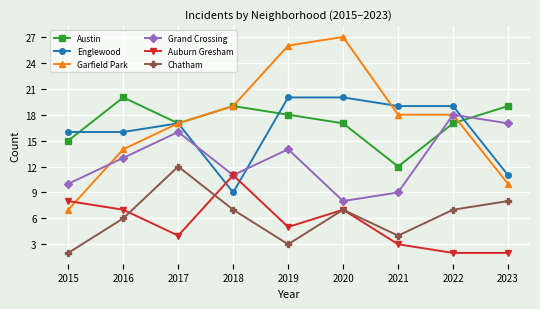

Which series has the largest total across all categories?

Garfield Park